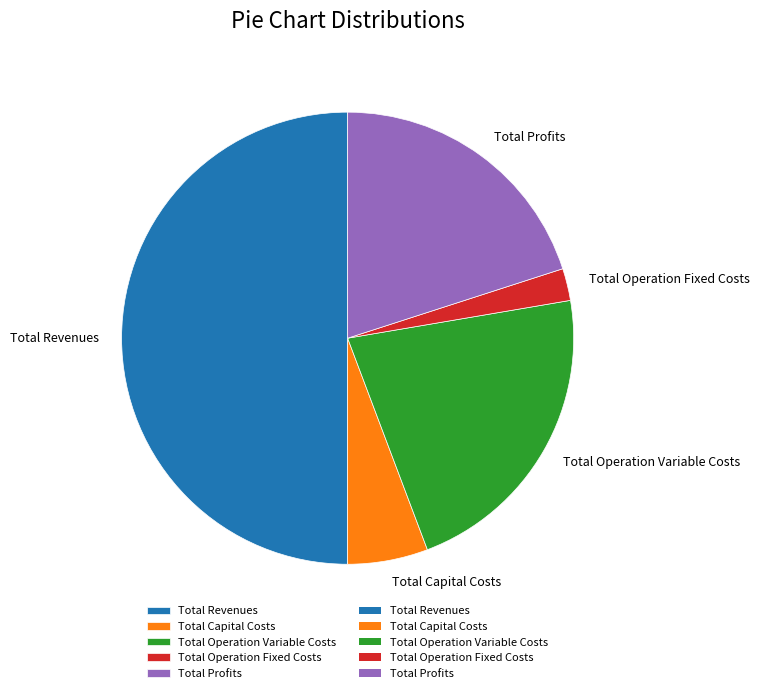

Rank the categories by value from lowest to highest.

Total Operation Fixed Costs, Total Capital Costs, Total Profits, Total Operation Variable Costs, Total Revenues